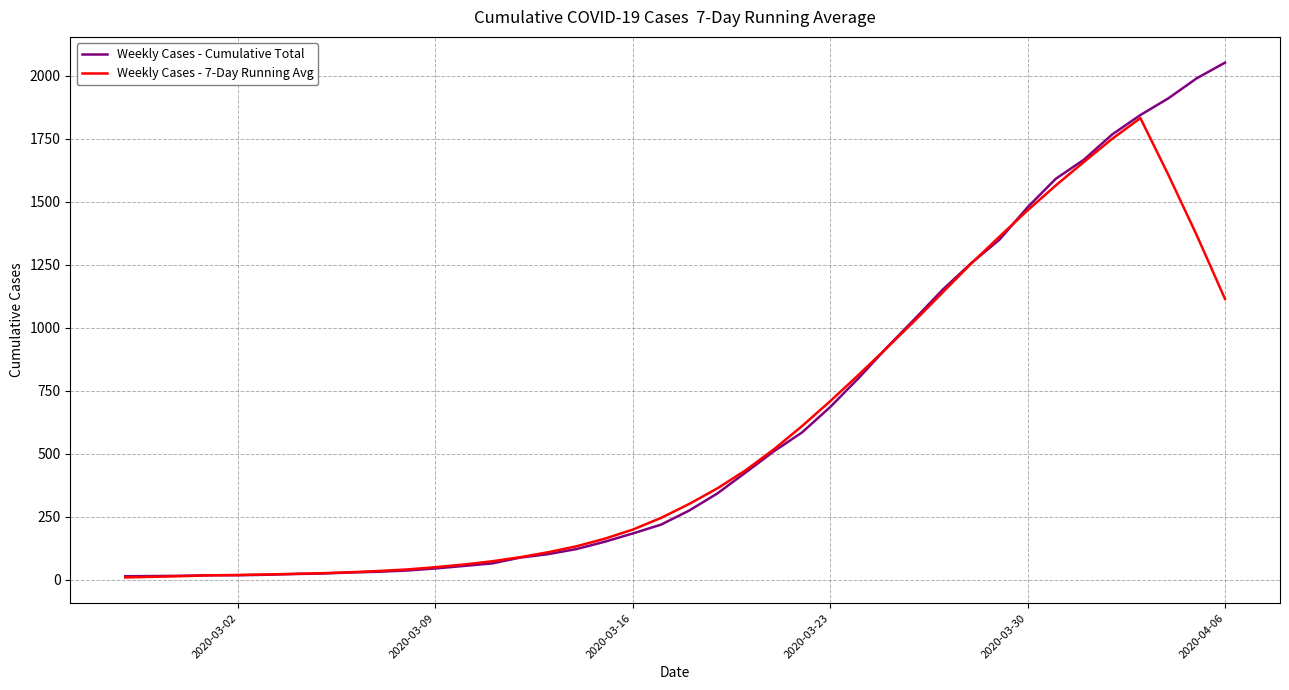

What is the greatest value displayed?

2052.0